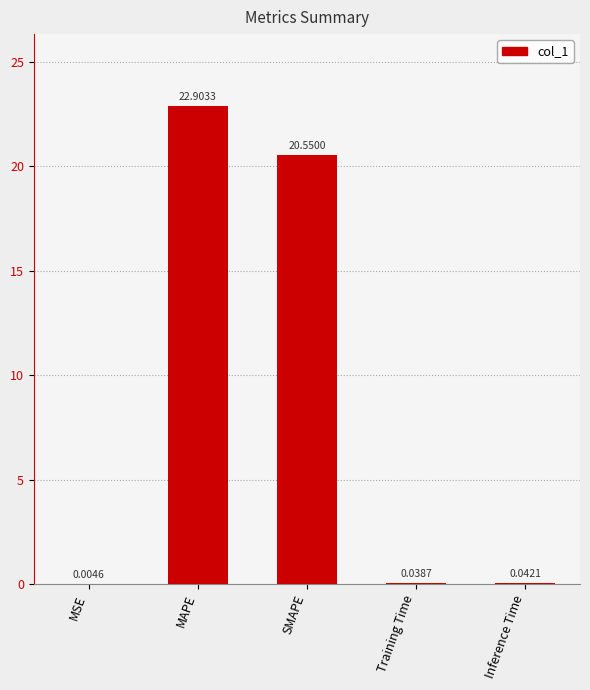

Are the bars grouped side by side (vs. stacked)?

No